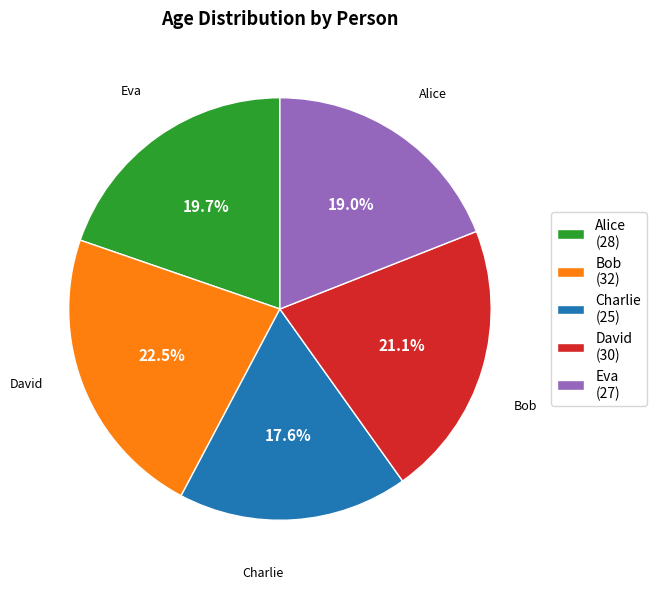

Is there a majority slice in this chart?

No